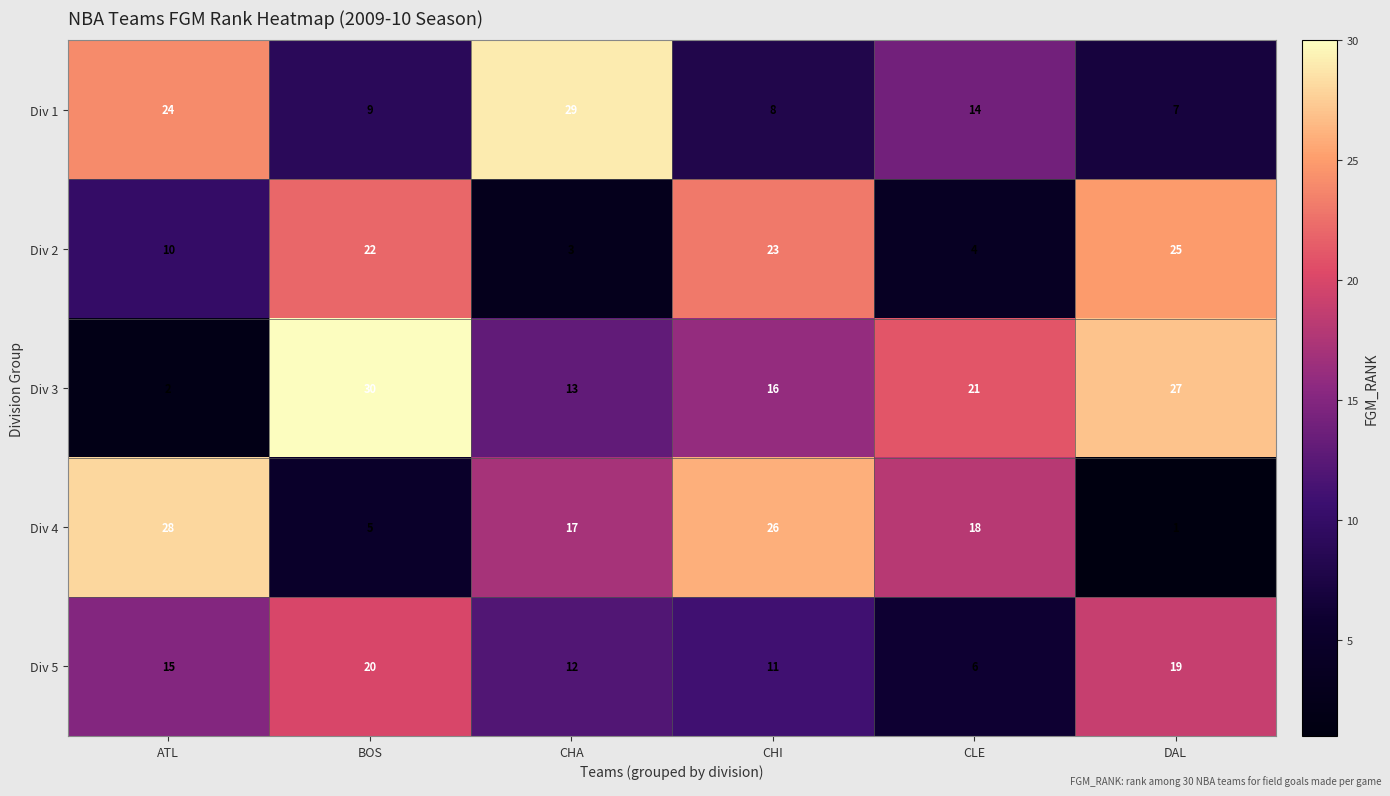

Rank the series at CHI from highest to lowest value.

Div 4, Div 2, Div 3, Div 5, Div 1